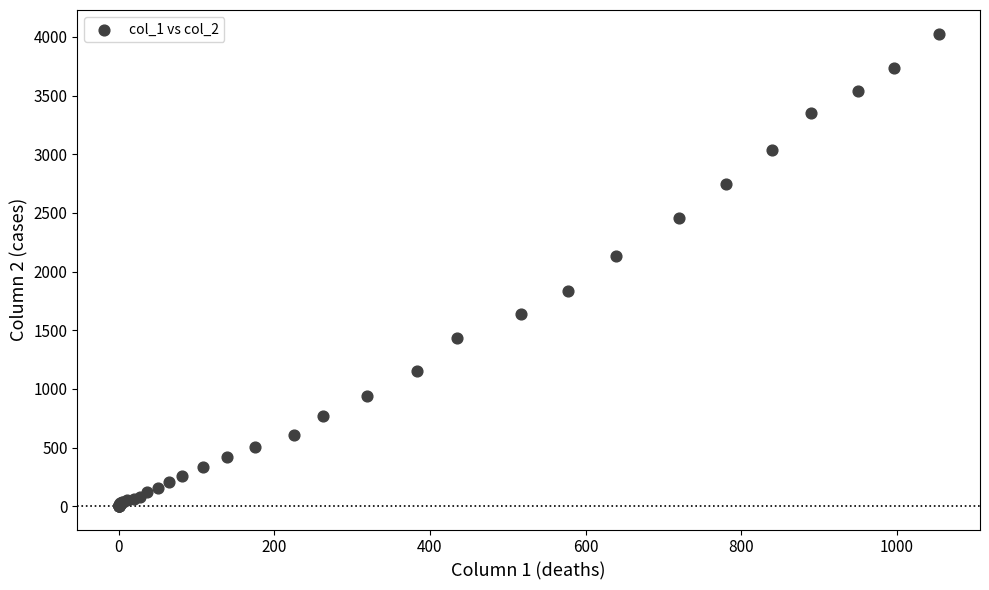

What Y value in the scatter plot is closest to 2015?

2131